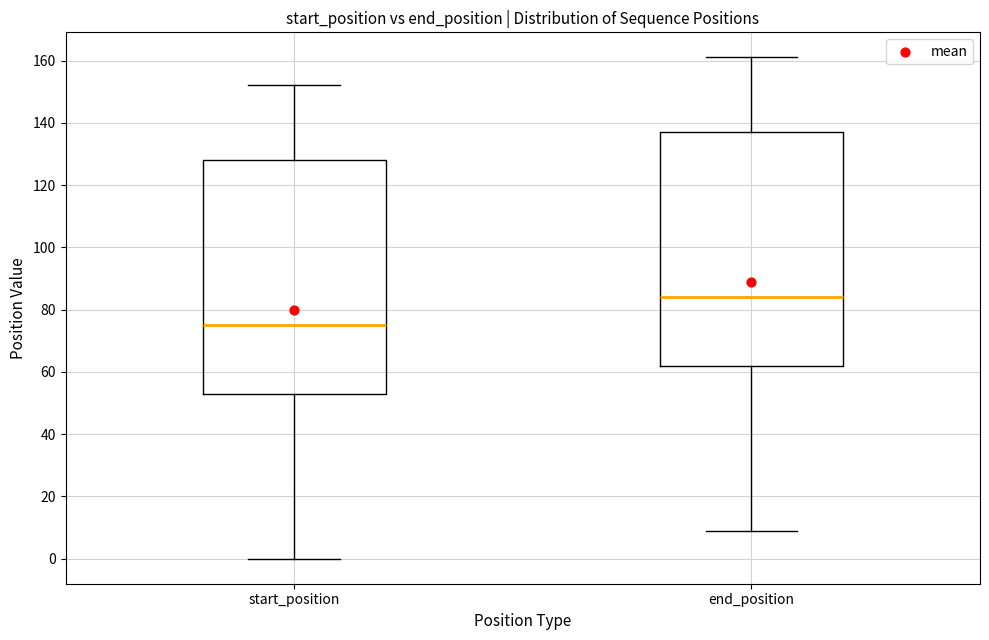

Reading left to right, transcribe this box plot: for each box, give where its median line is, the range the box spans, and where its two whiskers end, as read against the y-axis. The values are not printed on the chart, so give them approximately, as read against the axis.

start_position: median 76, box 54 to 128, whiskers 0 to 152
end_position: median 84, box 62 to 138, whiskers 10 to 162